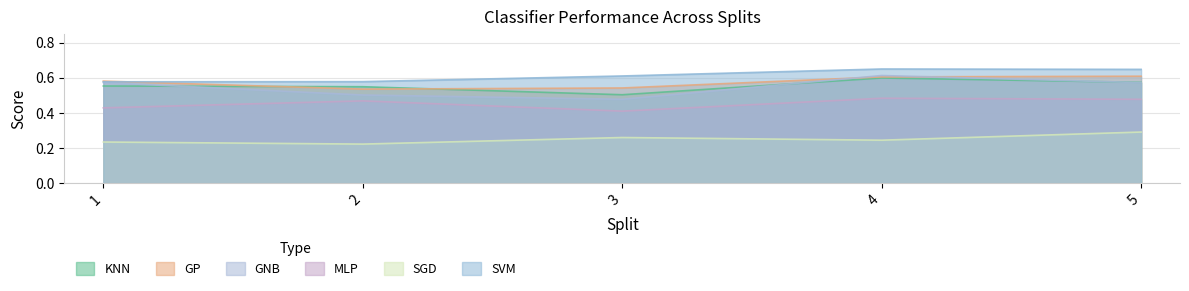

Reading left to right, what are all the values shown in this chart?

KNN: 0.6	0.5	0.5	0.6	0.6
GP: 0.6	0.5	0.5	0.6	0.6
GNB: 0.6	0.5	0.5	0.6	0.6
MLP: 0.4	0.5	0.4	0.5	0.5
SGD: 0.2	0.2	0.3	0.2	0.3
SVM: 0.6	0.6	0.6	0.7	0.6